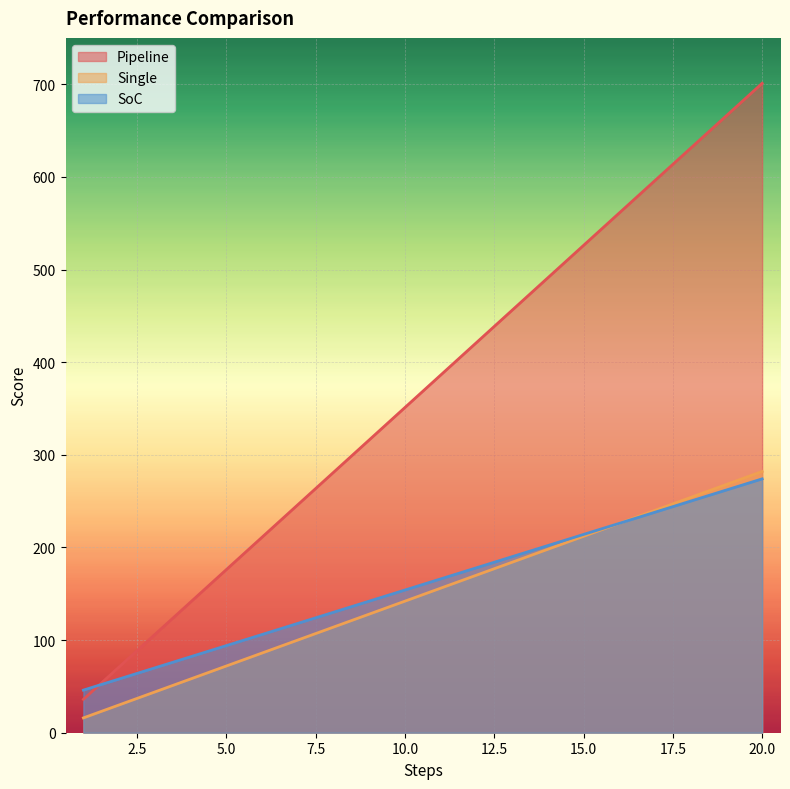

At which label does Pipeline reach its minimum?

1